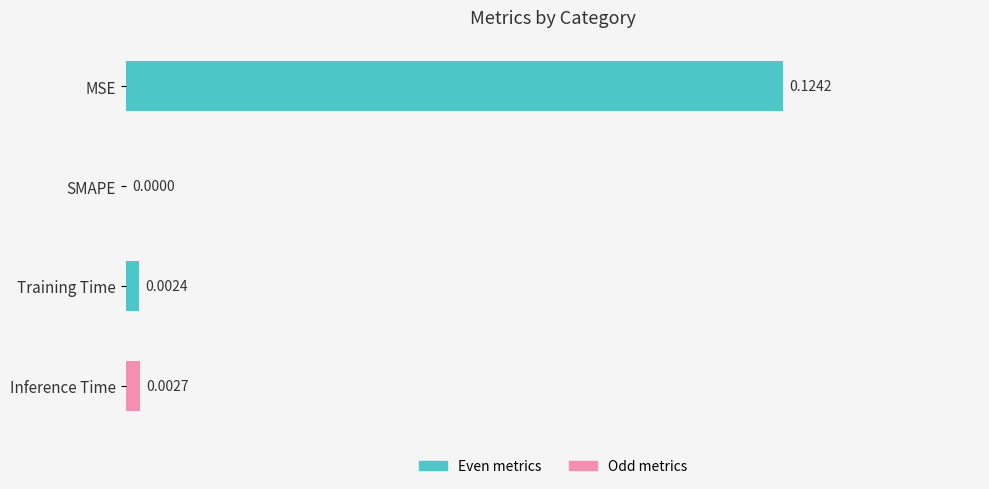

Where is the data nearest to the value 0?

SMAPE